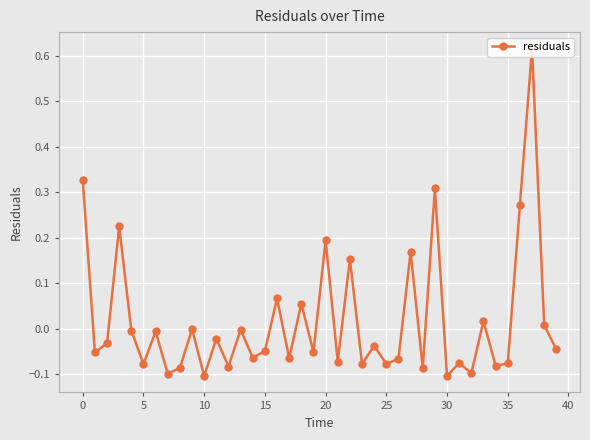

What is the sum of all values?

0.7